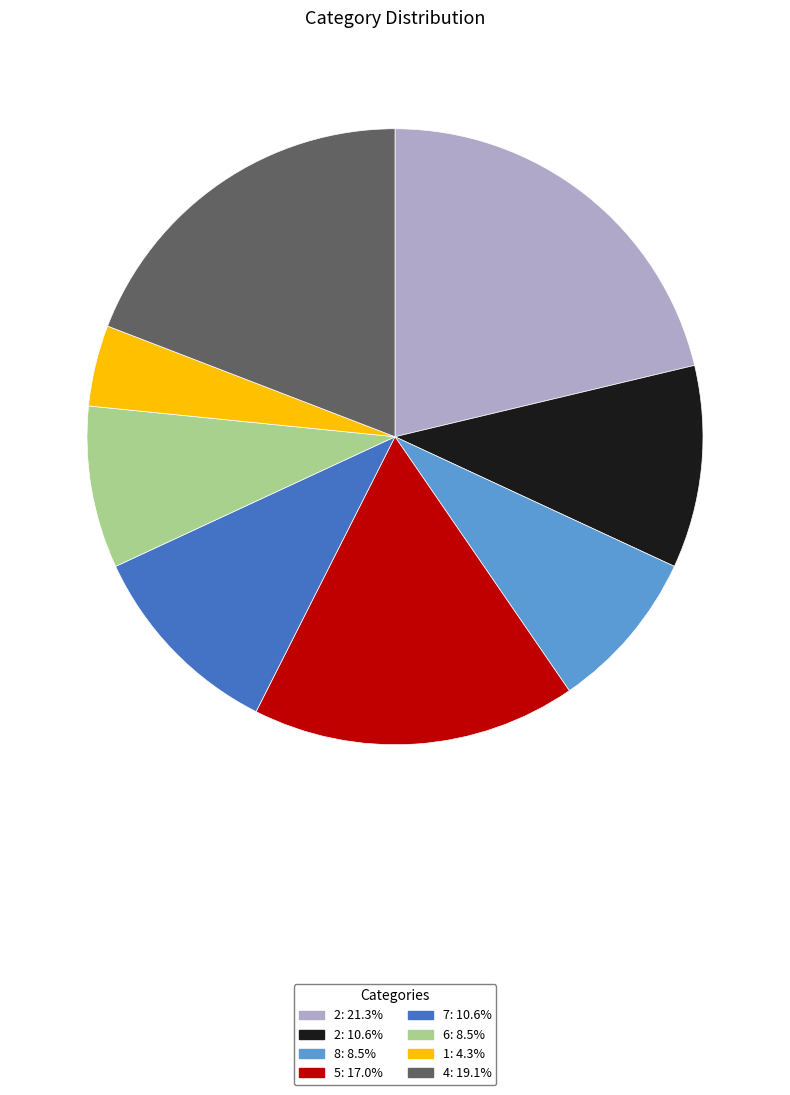

Does any single category account for the majority?

No